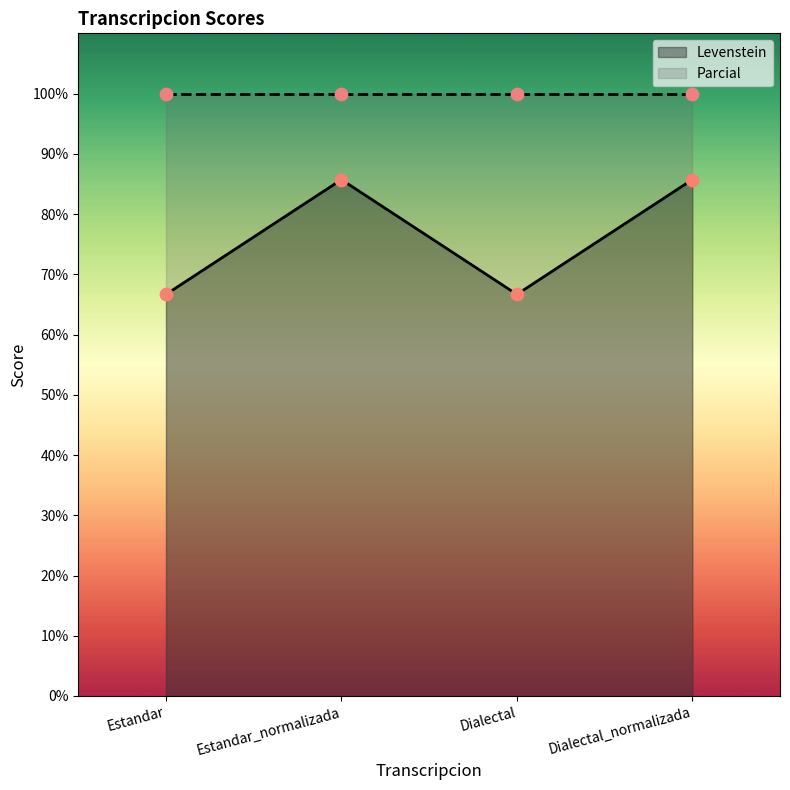

What is the change in value from Estandar to Estandar_normalizada?

+19.0